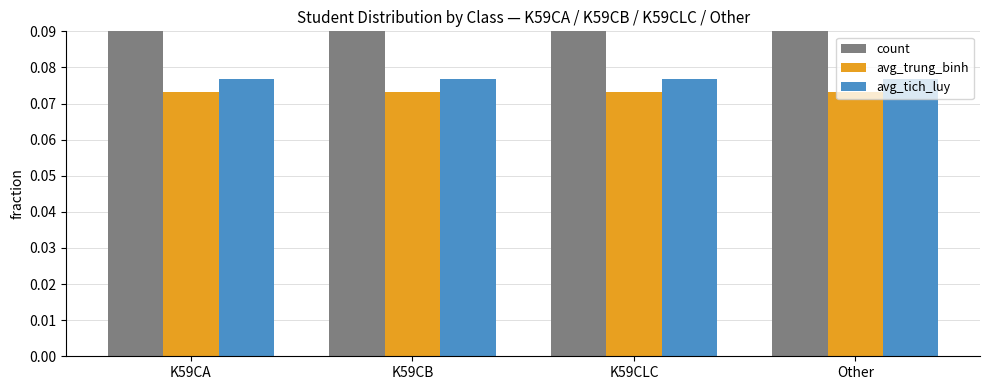

What is the sum of all avg_trung_binh values?

0.3